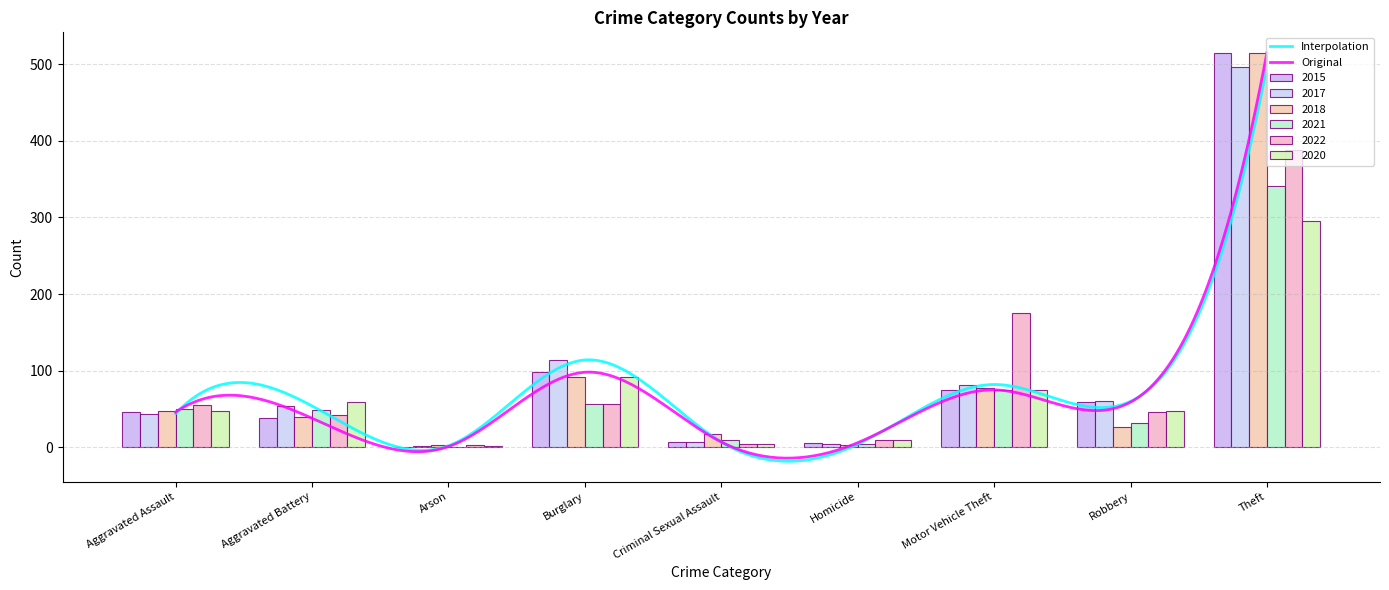

What is the approximate value of 2021 at Homicide?

4